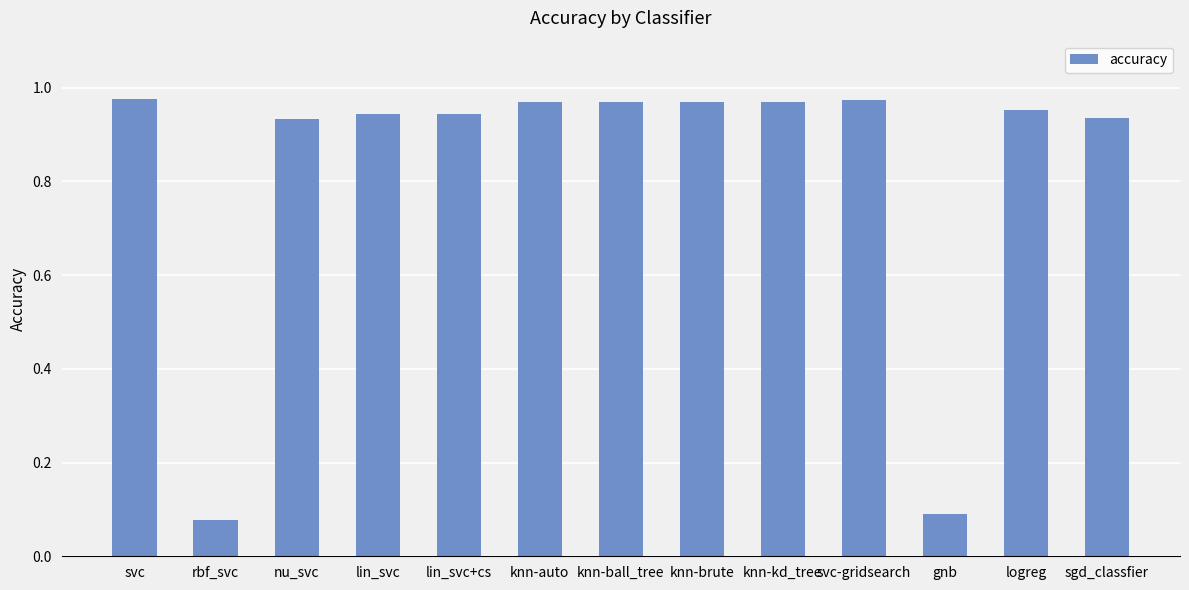

What position from the right is gnb?

3